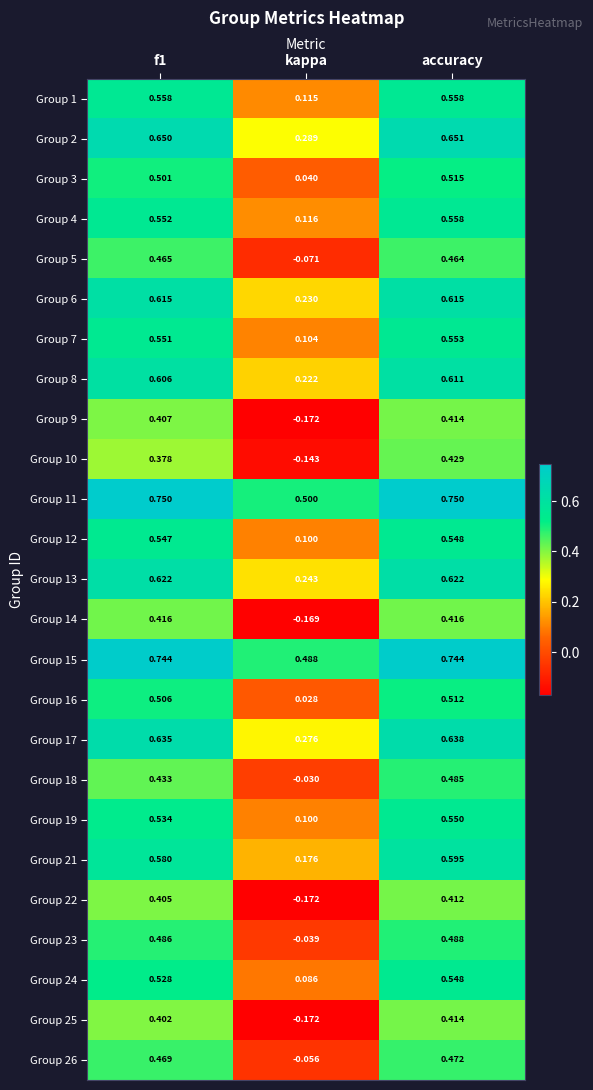

At which label does Group 22 reach its minimum?

kappa